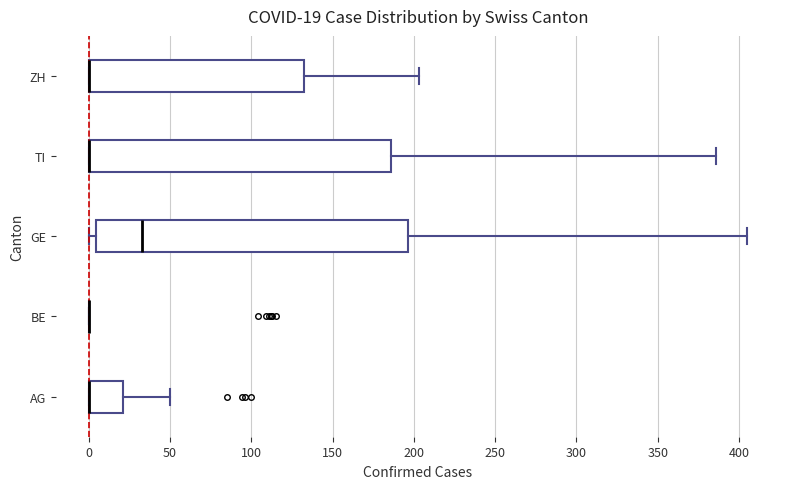

Which box is the widest, from its left edge to its right edge?

GE